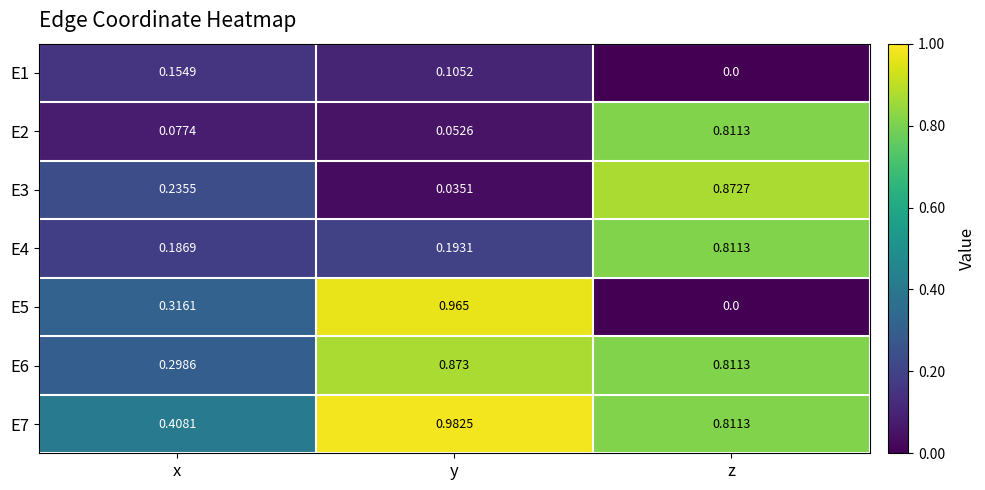

Count the number of data series in this chart.

7